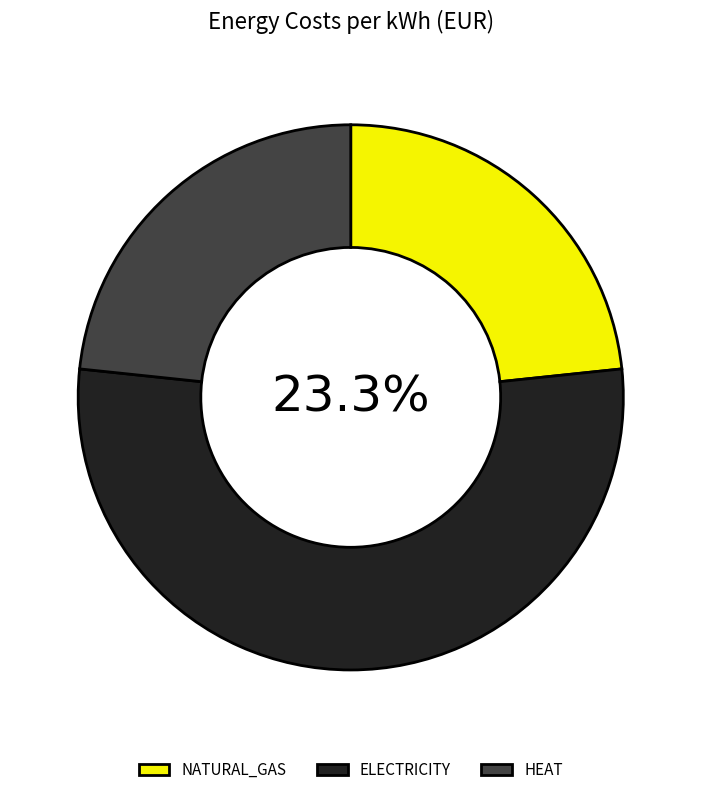

Which category has the smallest portion of the pie?

NATURAL_GAS